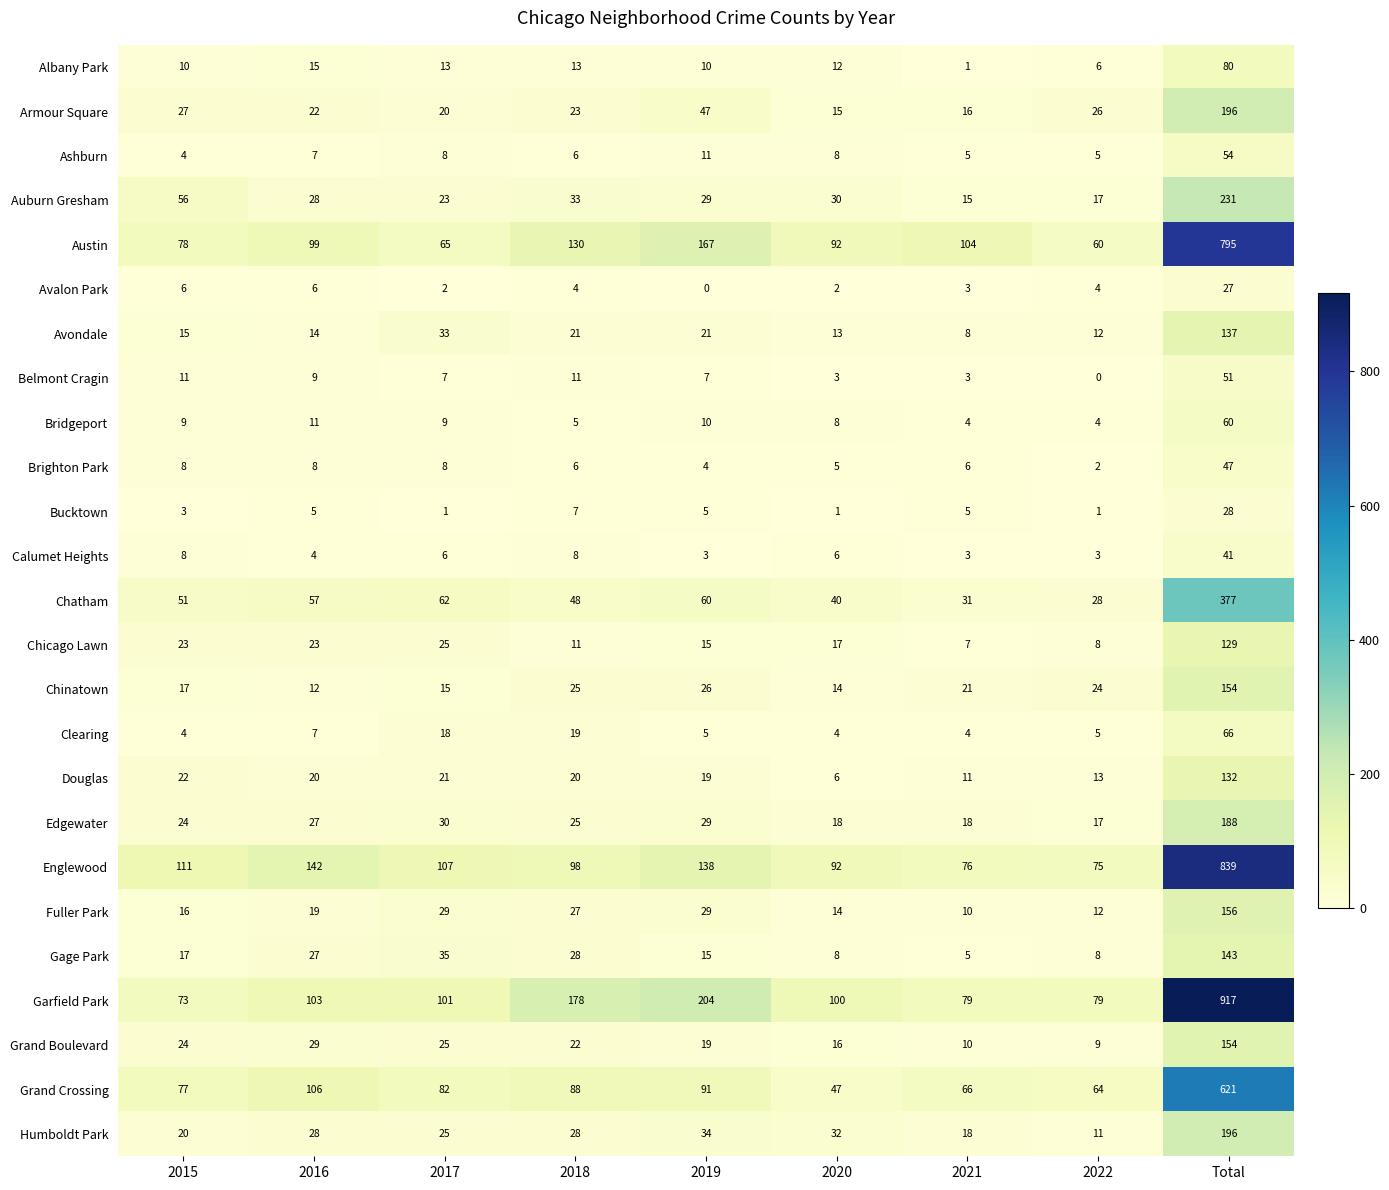

Where does the Avalon Park series first go above 4?

2015